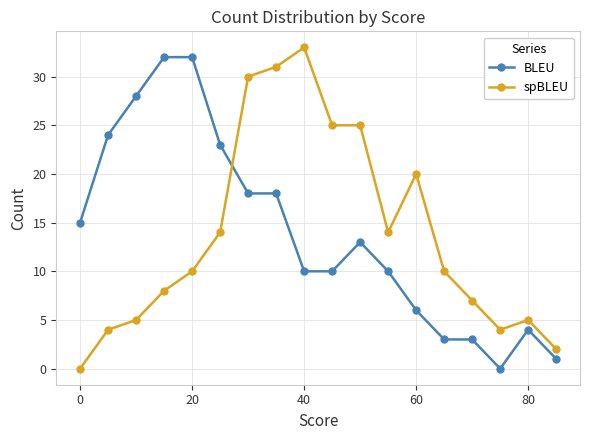

What is the difference between the maximum and minimum values in the BLEU series?

32